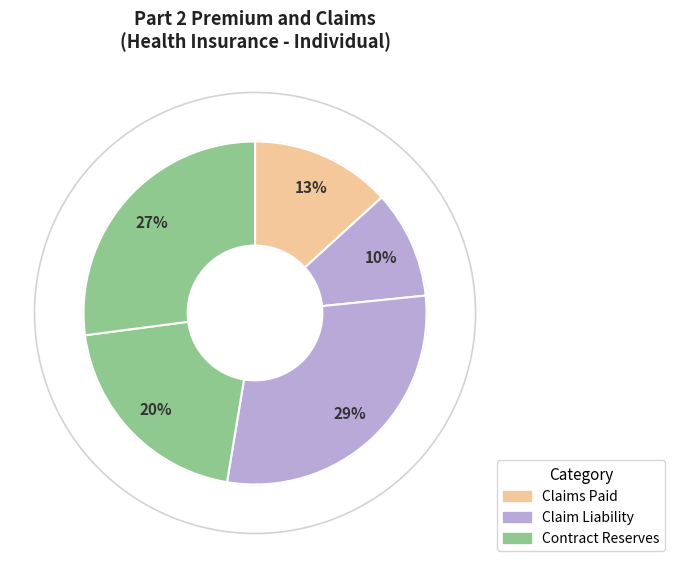

Count the number of slices in the pie.

5